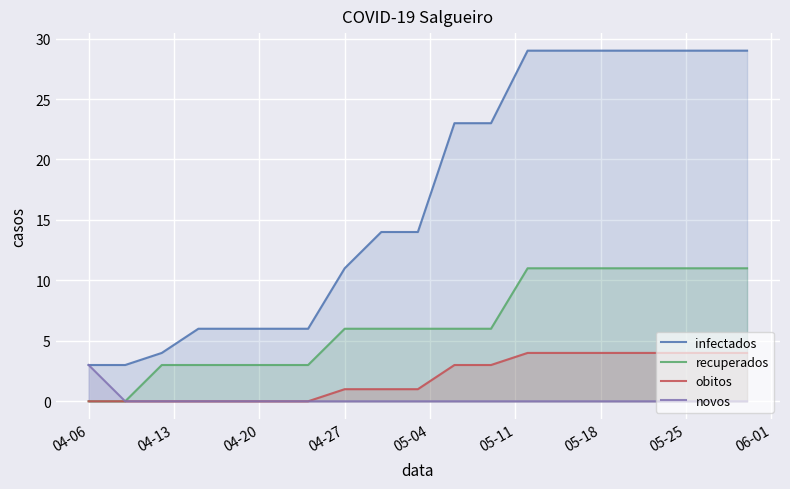

True or false: novos and obitos cross at least once.

False